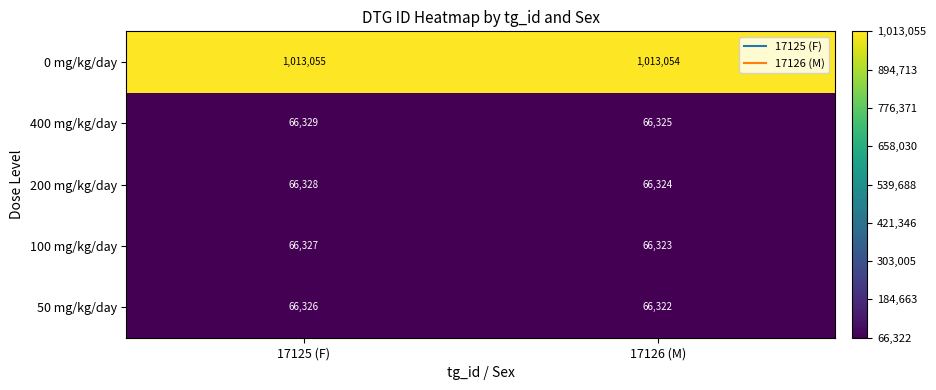

What is the smallest value displayed?

66322